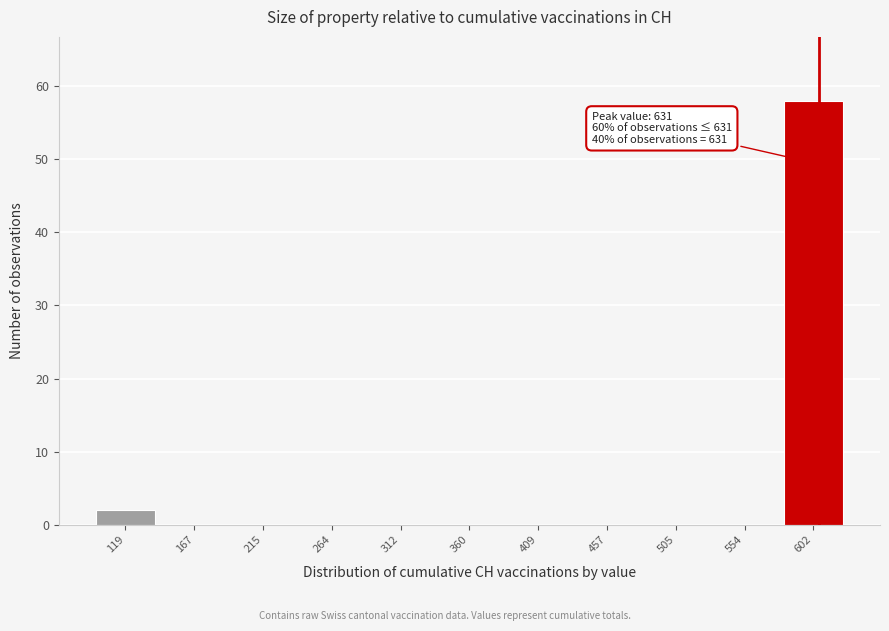

Reading left to right, transcribe all the data shown in this chart.

119=2	167=0	215=0	264=0	312=0	360=0	409=0	457=0	505=0	554=0	602=58